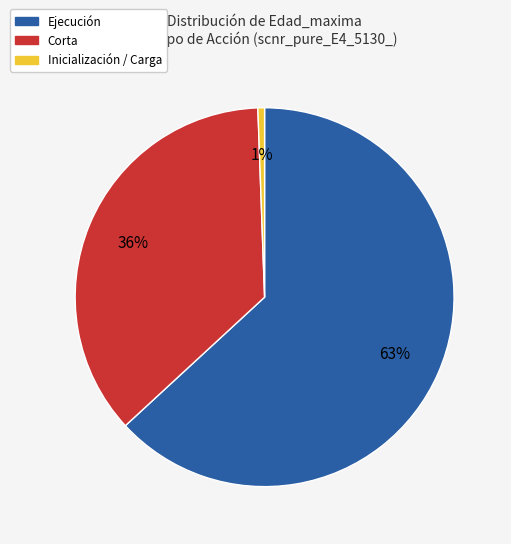

Is there a majority slice in this chart?

Yes